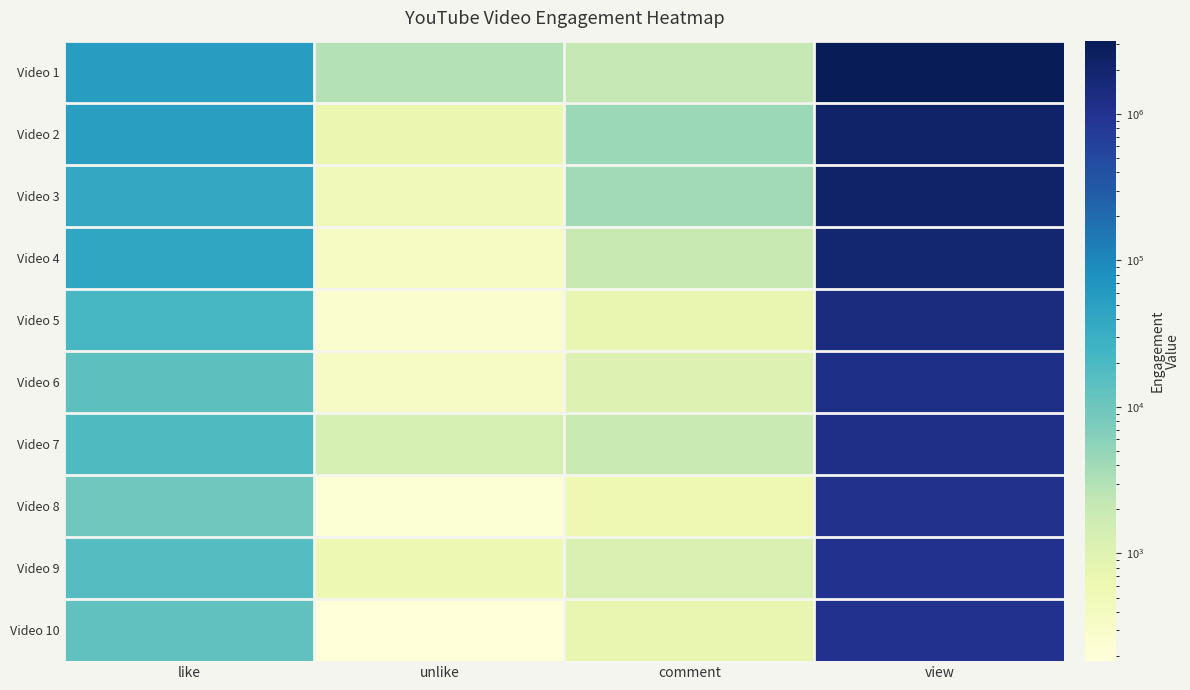

What is the difference between the highest and lowest values at like?

45400